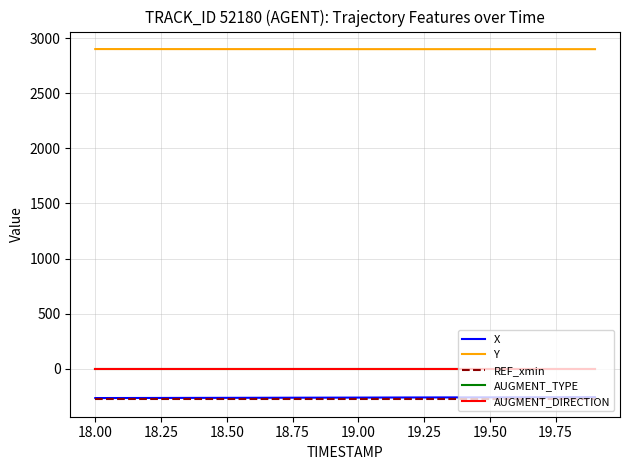

Does the chart have visible grid lines?

Yes